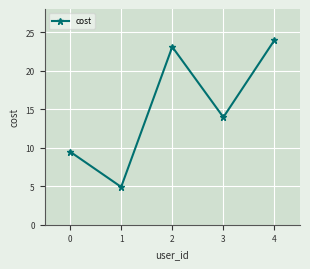

Reading left to right, transcribe all the data shown in this chart.

9.5	4.9	23.1	14.0	24.0